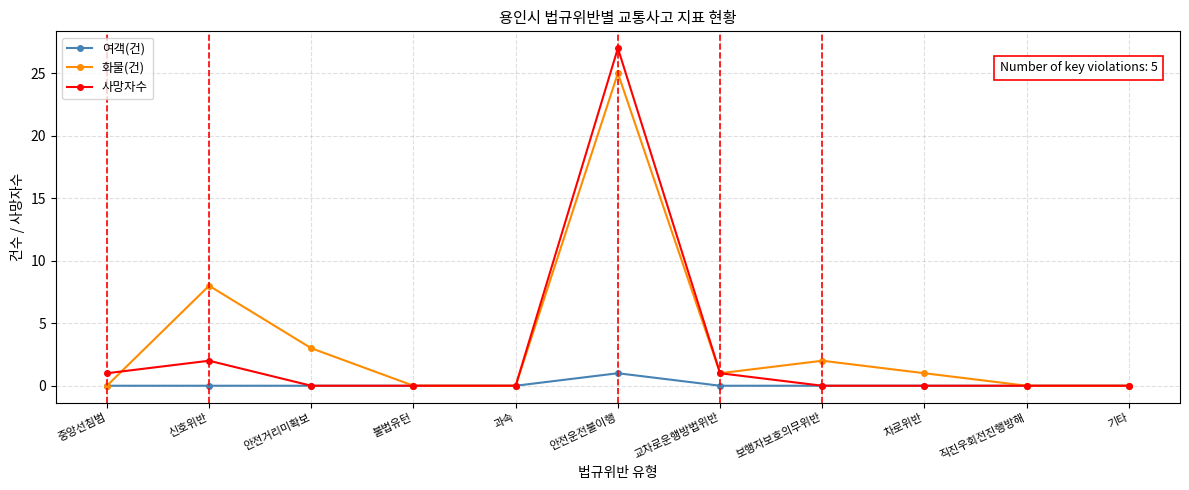

Reading left to right, extract all data points from this chart.

여객(건): 중앙선침범=0	신호위반=0	안전거리미확보=0	불법유턴=0	과속=0	안전운전불이행=1	교차로운행방법위반=0	보행자보호의무위반=0	차로위반=0	직진우회전진행방해=0	기타=0
화물(건): 중앙선침범=0	신호위반=8	안전거리미확보=3	불법유턴=0	과속=0	안전운전불이행=25	교차로운행방법위반=1	보행자보호의무위반=2	차로위반=1	직진우회전진행방해=0	기타=0
사망자수: 중앙선침범=1	신호위반=2	안전거리미확보=0	불법유턴=0	과속=0	안전운전불이행=27	교차로운행방법위반=1	보행자보호의무위반=0	차로위반=0	직진우회전진행방해=0	기타=0